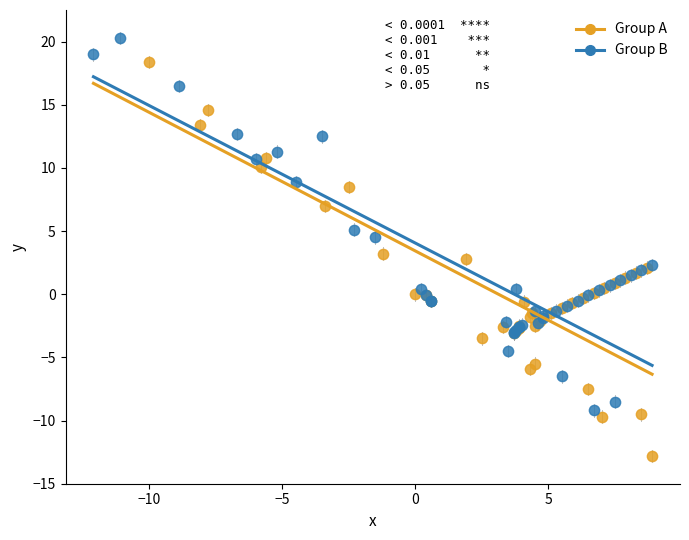

Which series has the largest Y range (max minus min)?

Group A